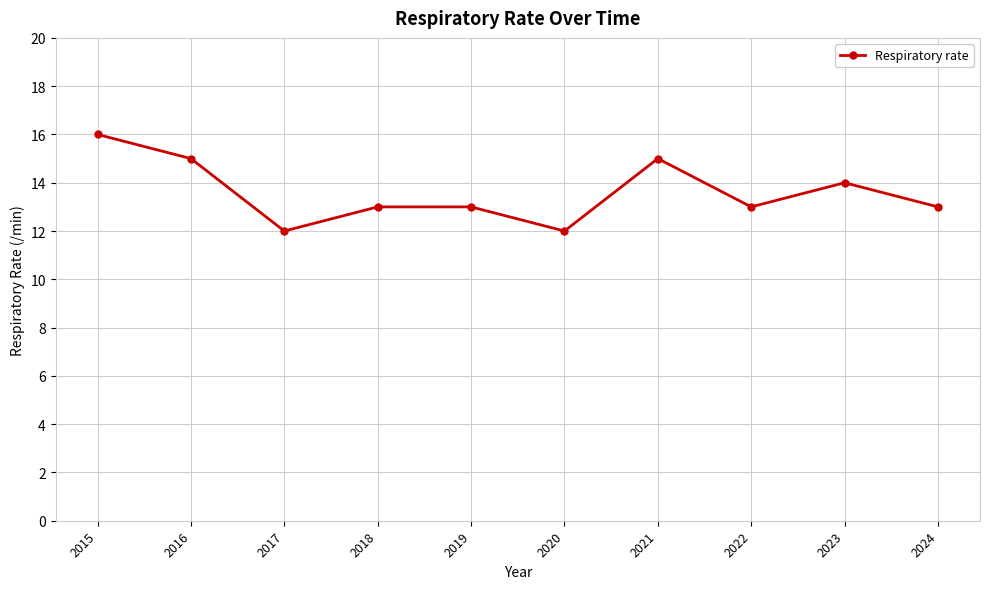

True or false: the data has more than 1 interior local peaks.

True